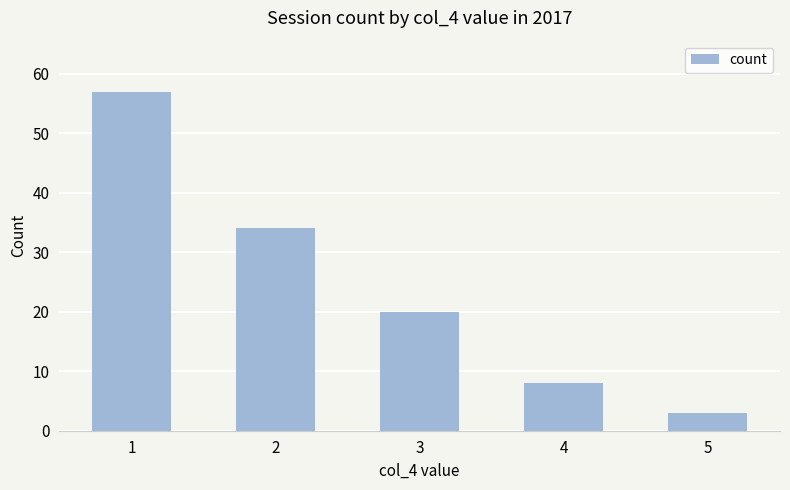

Is it true that the value at 1 is 57?

True